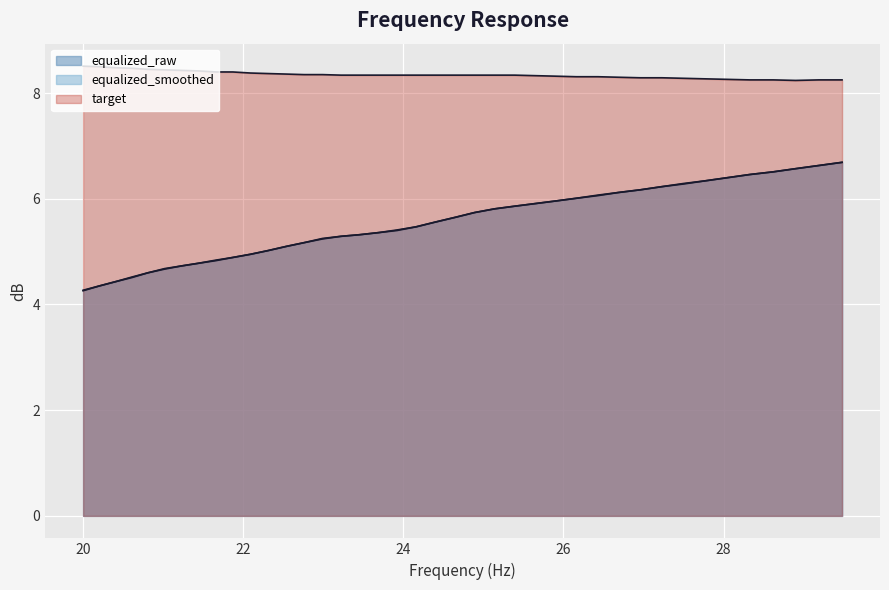

The target series shows 2.2 at 32. True or false?

False